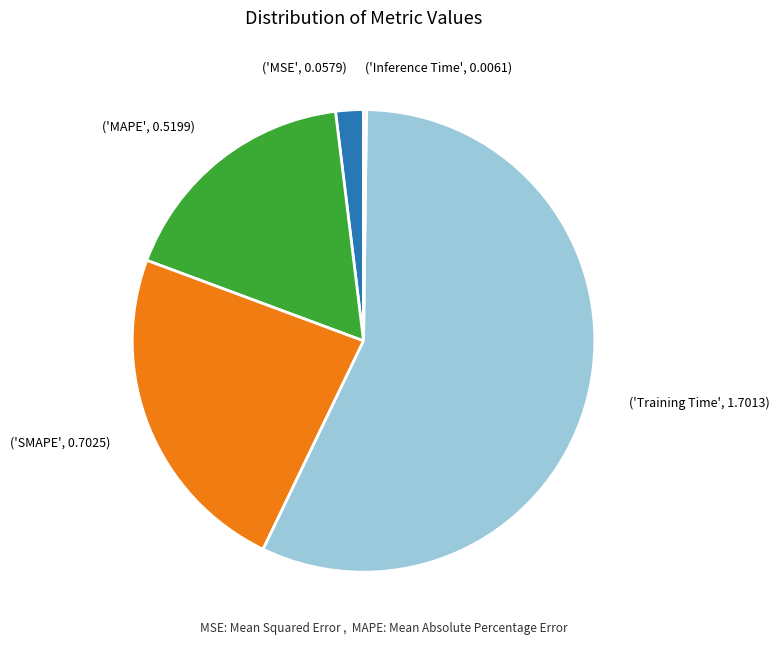

The ('MSE', 0.0579) slice represents 8% of the pie. True or false?

False